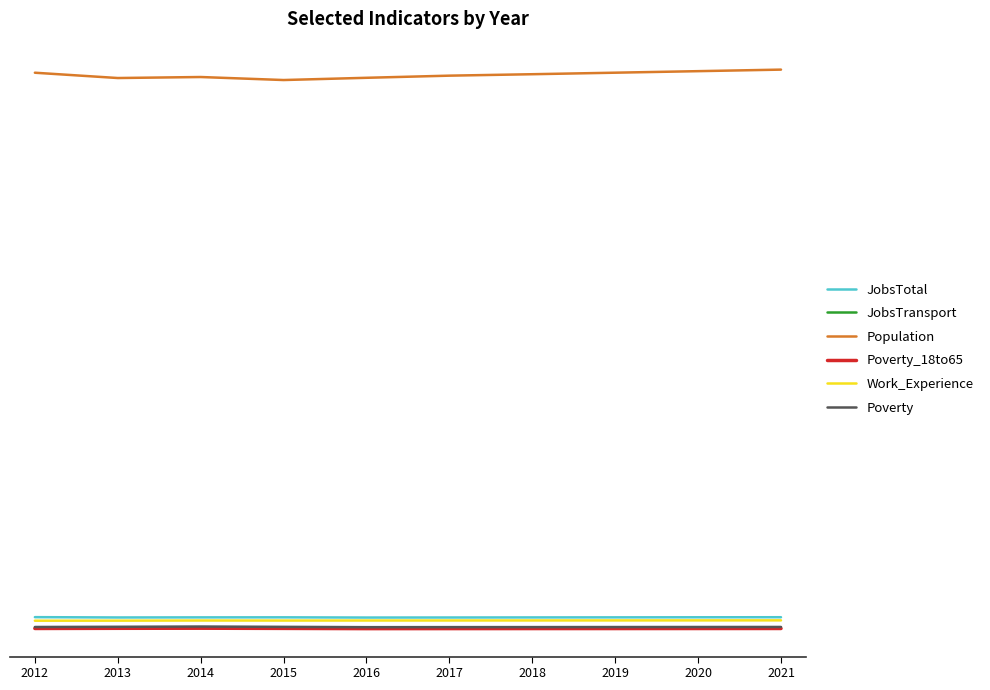

Is the value of Poverty at 2019 greater than the value of JobsTotal at 2021?

No